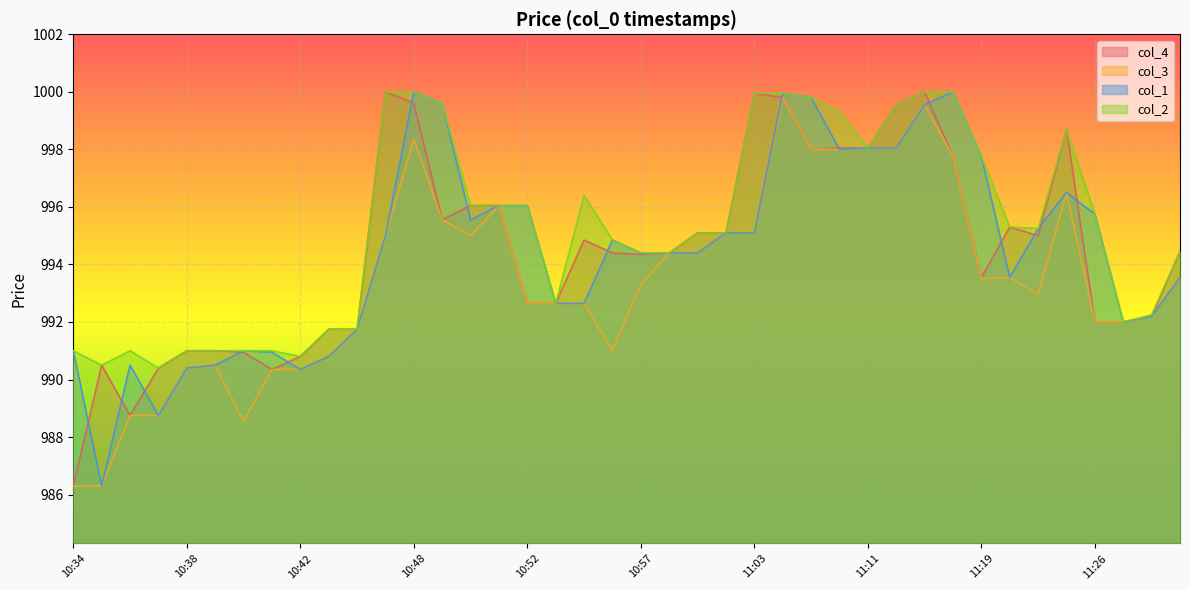

Which series has the largest total across all categories?

col_2